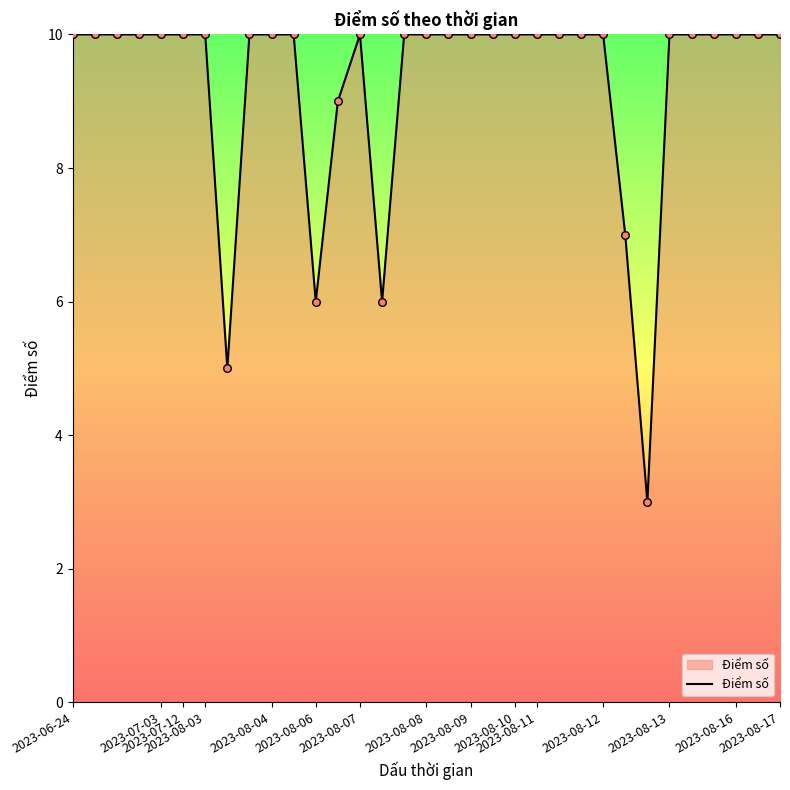

What is the difference between the maximum and minimum values?

7